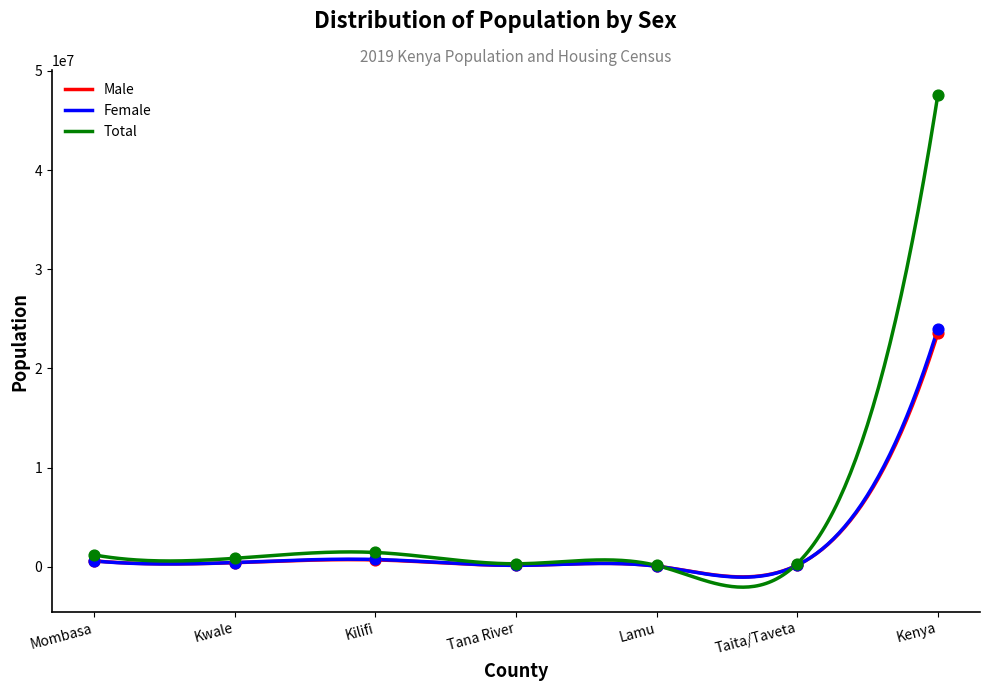

What is the total value across all series at Lamu?

287836